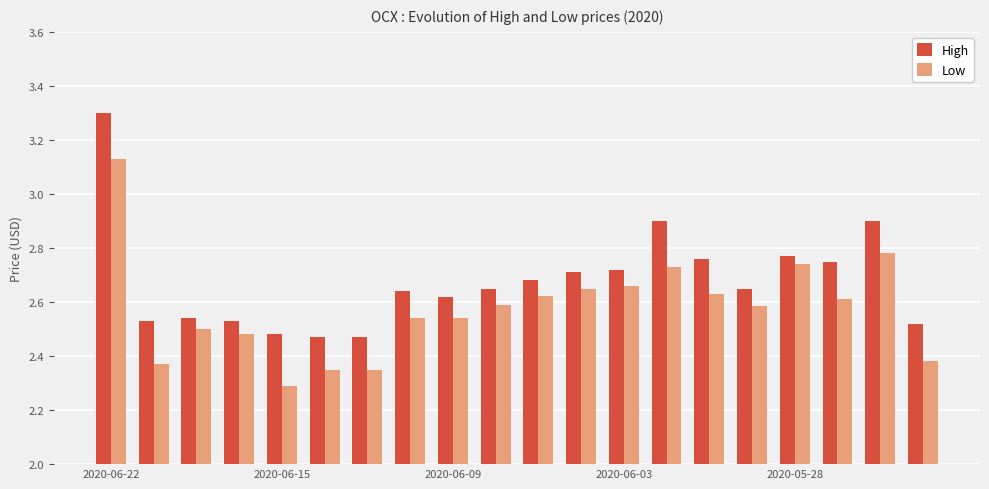

What is the maximum value shown in the chart?

3.3